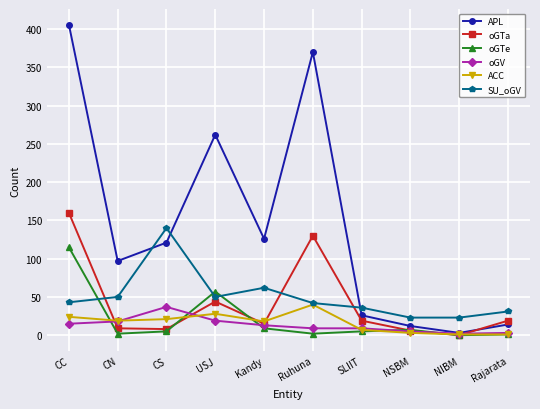

Is the value of APL at Kandy greater than the value of oGTa at SLIIT?

Yes